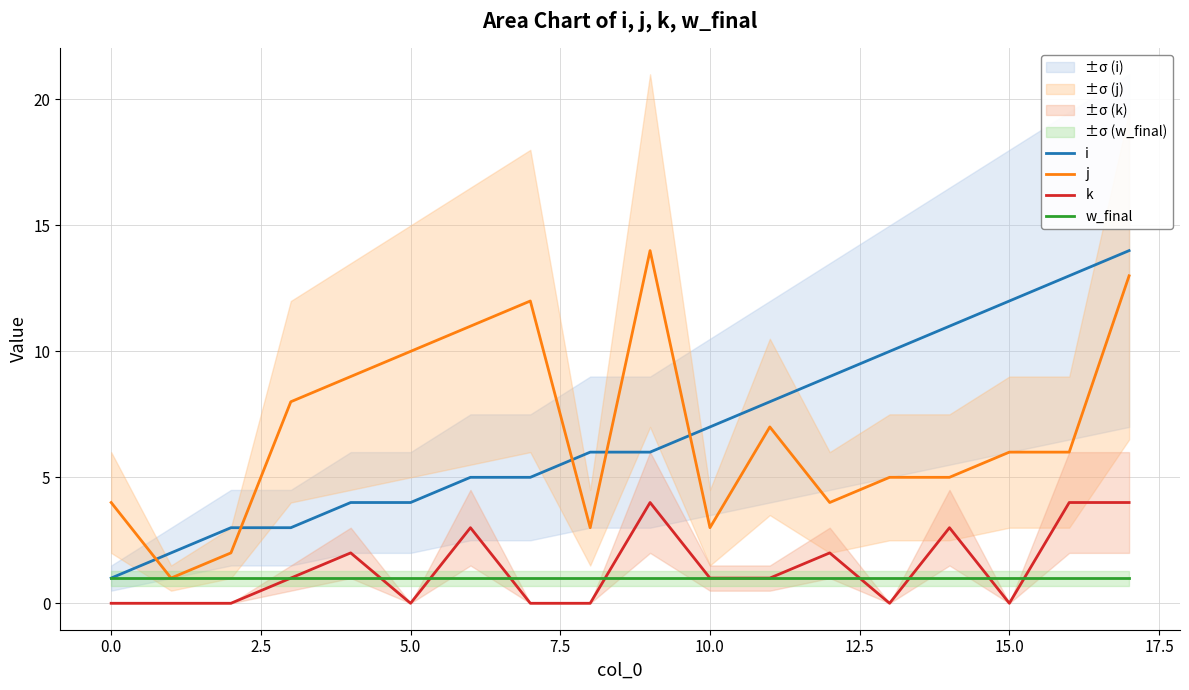

True or false: i and k cross at least once.

False